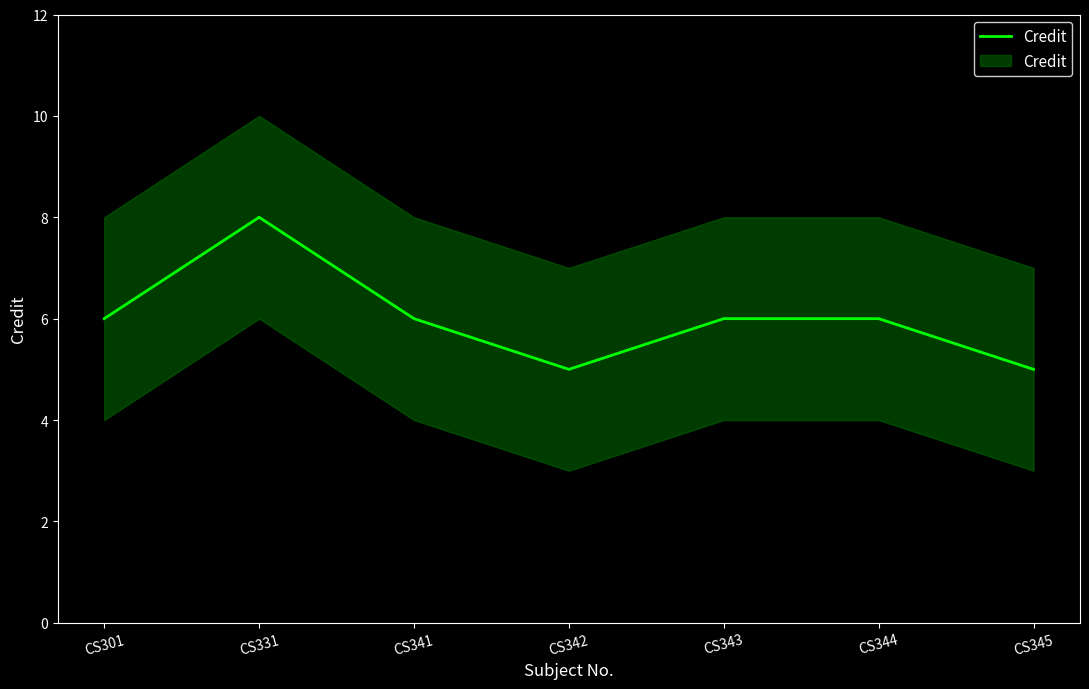

Reading right to left, what are all the values shown in this chart?

5	6	6	5	6	8	6